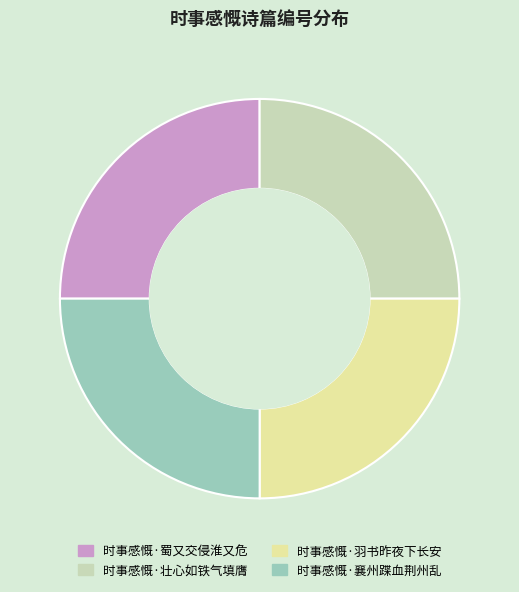

Approximately how many times larger is the value at 时事感慨·蜀又交侵淮又危 compared to 时事感慨·襄州蹀血荆州乱?

1.0